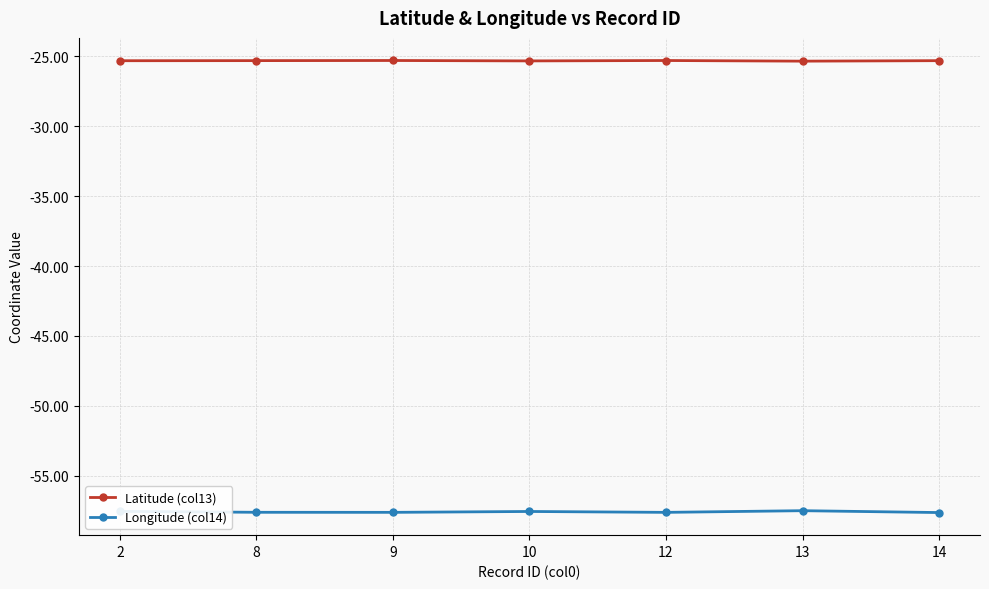

What is the value of the Longitude (col14) point at the 7th from the left?

-57.6